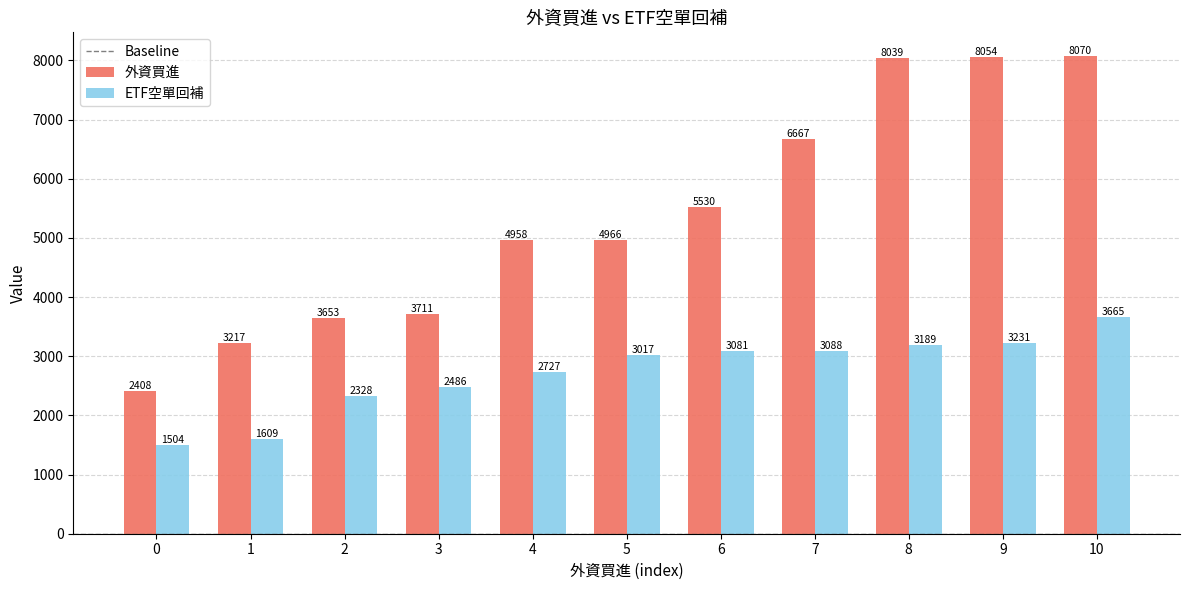

At which category is the sum across all series the highest?

10